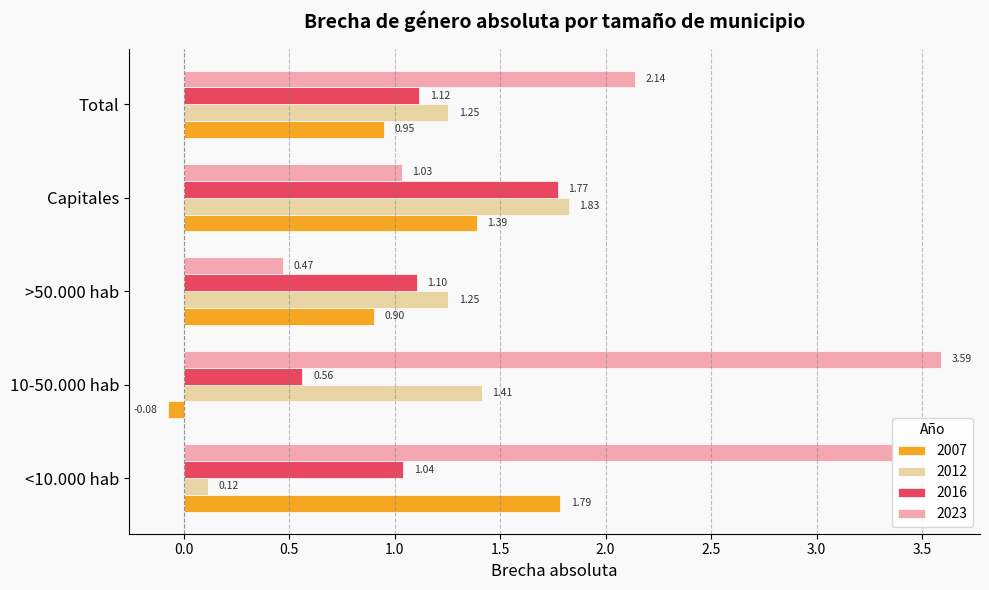

Between 10-50.000 hab and >50.000 hab, which series saw the biggest shift?

2023